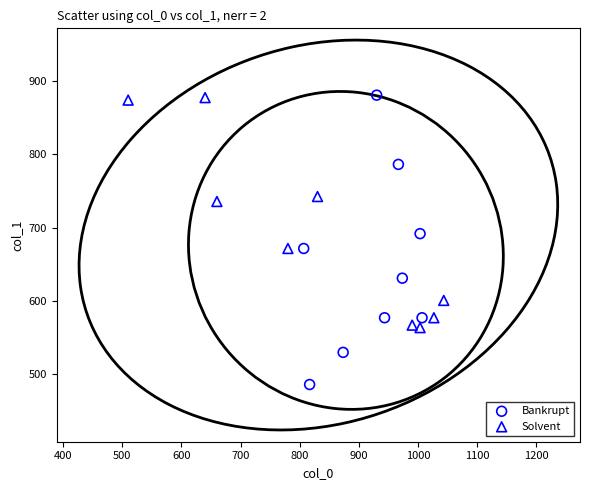

Which series has the largest Y range (max minus min)?

Bankrupt